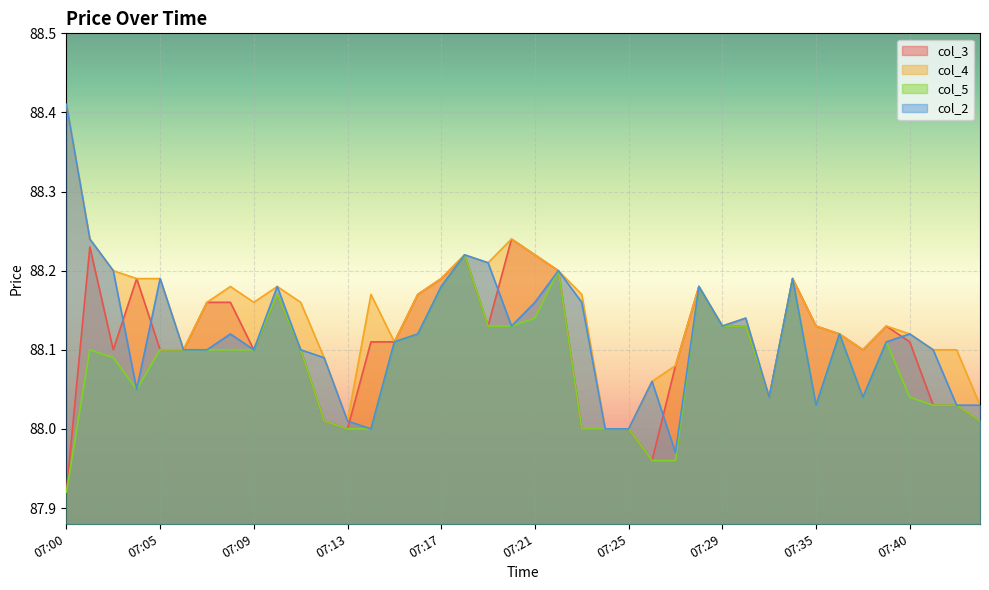

What value does the col_3 series have at 07:20?

88.2